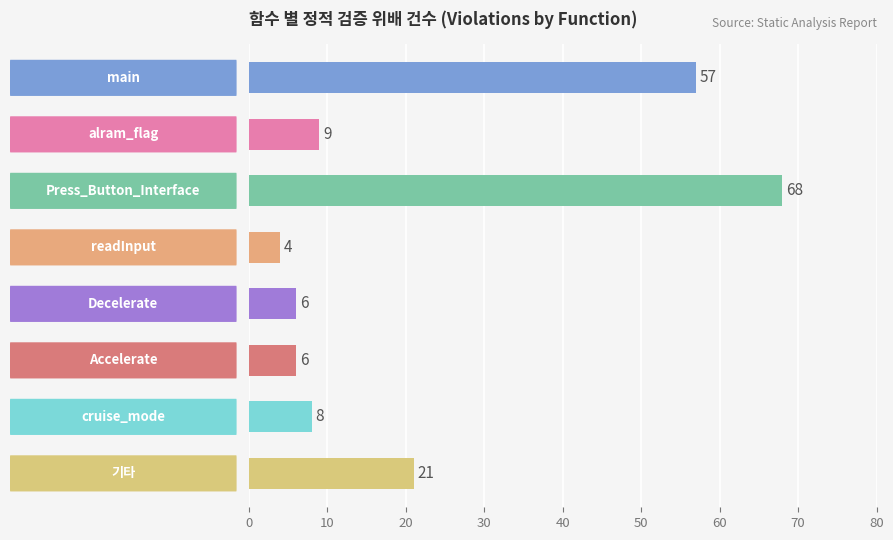

Reading top to bottom, what are all the values shown in this chart?

57	9	68	4	6	6	8	21